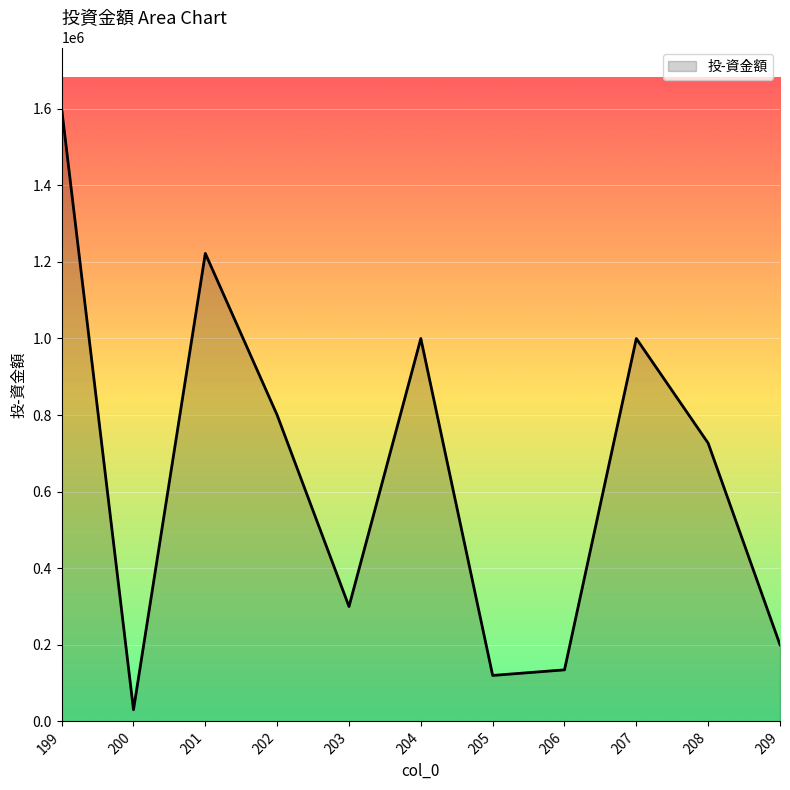

Reading left to right, list all the values displayed in this chart.

1600000	30460	1222200	800000	300000	1000000	120000	134580	1000000	726600	200000